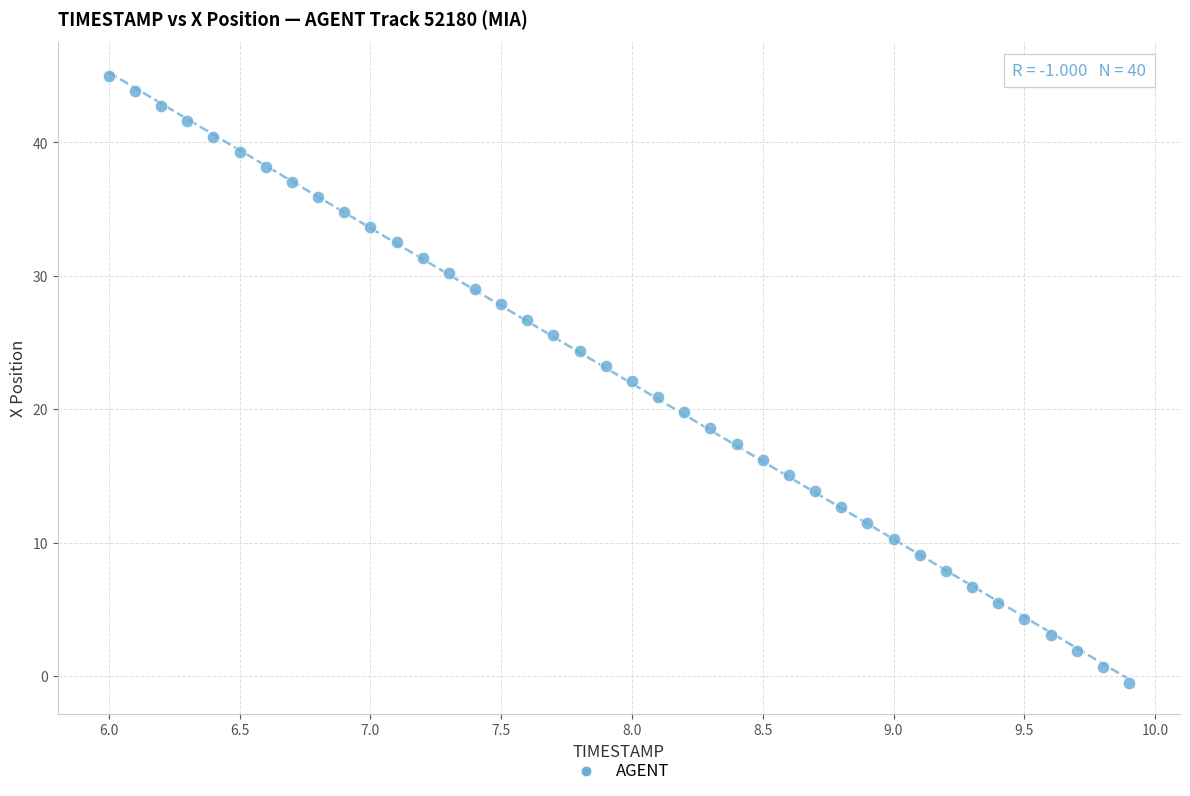

What is the range of X values (max minus min)?

3.9